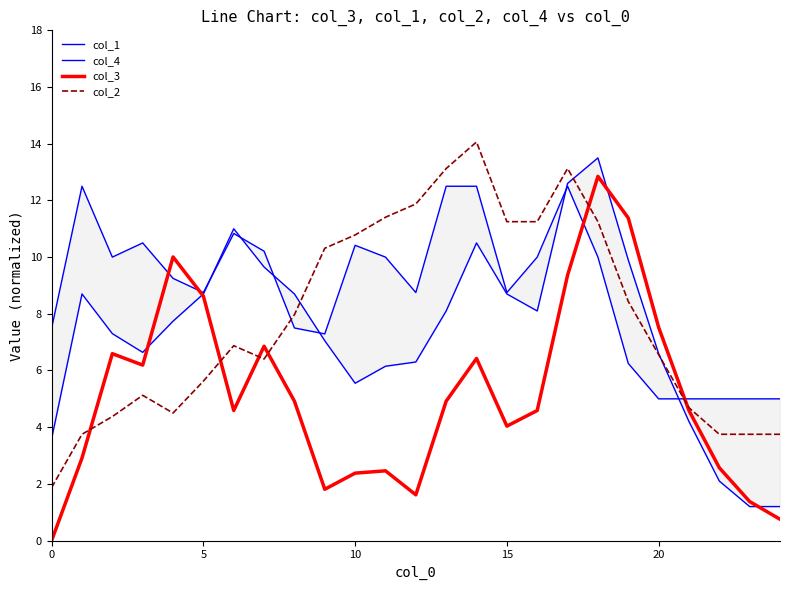

What is the greatest value displayed?

14.1